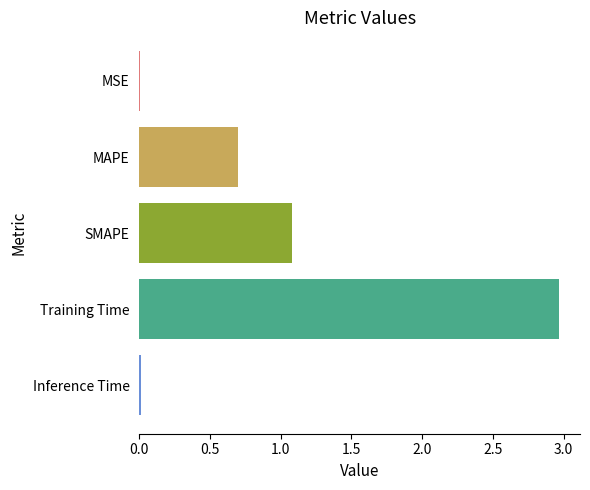

Which category has the highest value across all series?

Training Time